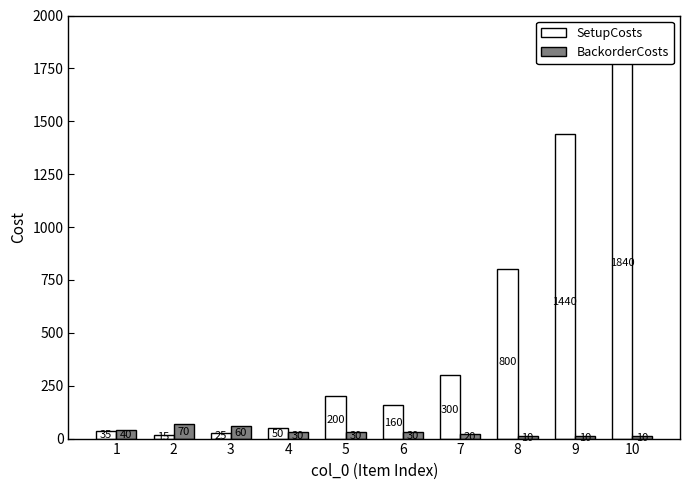

What is the difference between the maximum and minimum values in the BackorderCosts series?

60